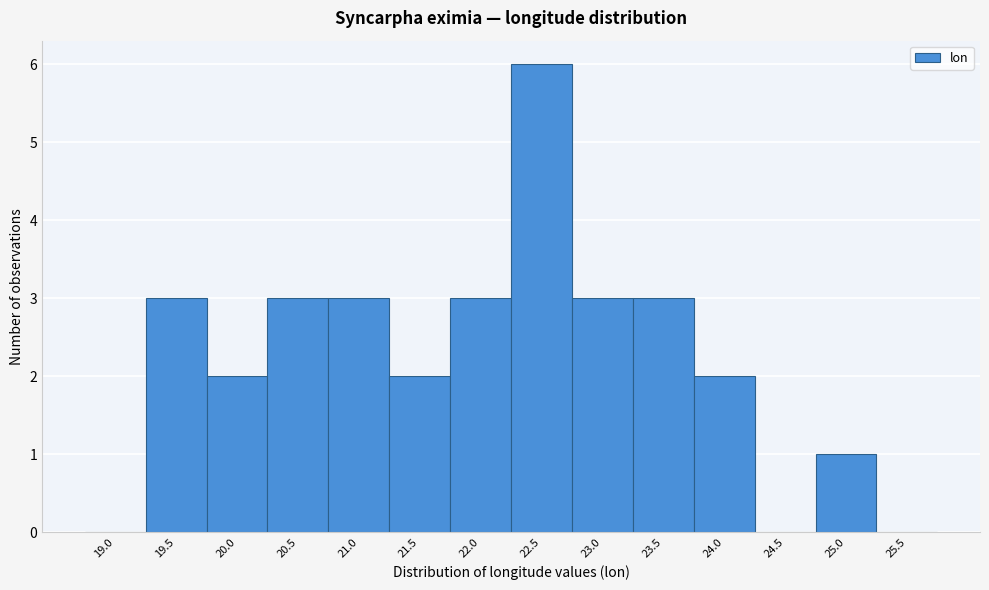

Reading left to right, extract all data points from this chart.

19.0=0	19.5=3	20.0=2	20.5=3	21.0=3	21.5=2	22.0=3	22.5=6	23.0=3	23.5=3	24.0=2	24.5=0	25.0=1	25.5=0